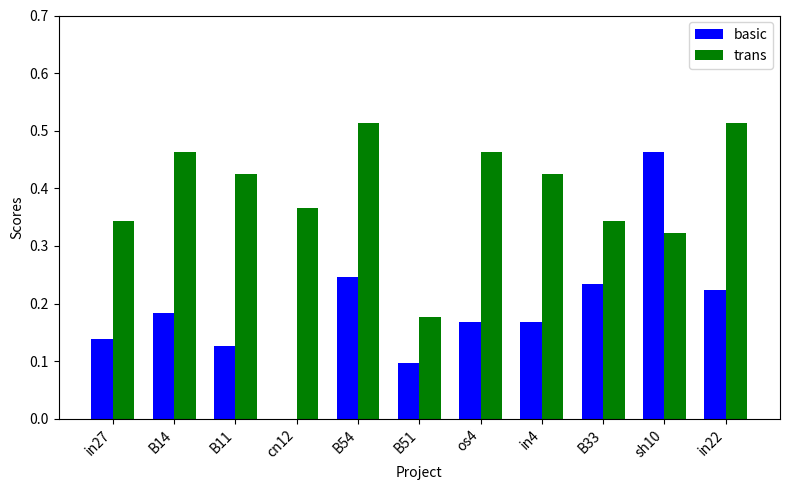

Between B51 and in4, which series saw the biggest shift?

trans